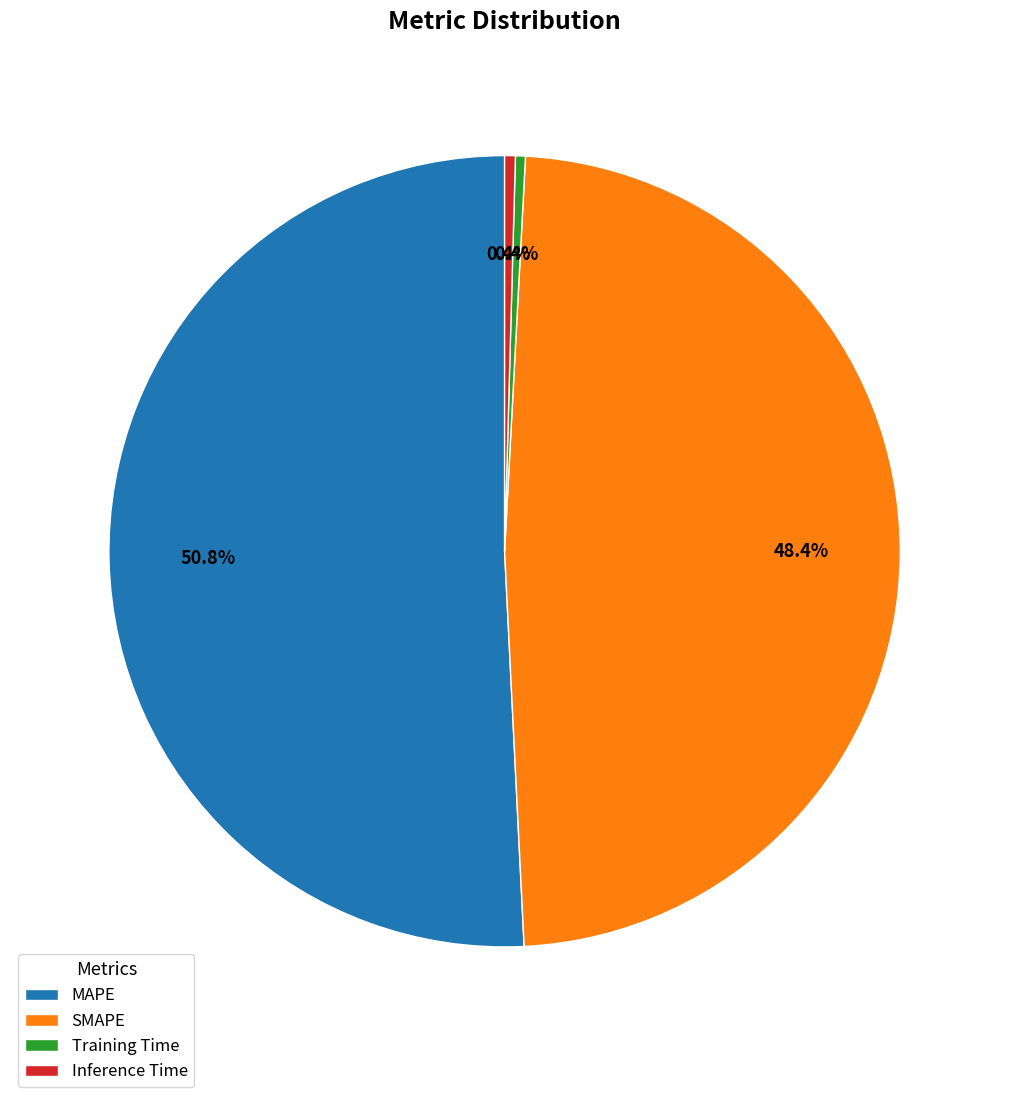

Count the number of slices in the pie.

4